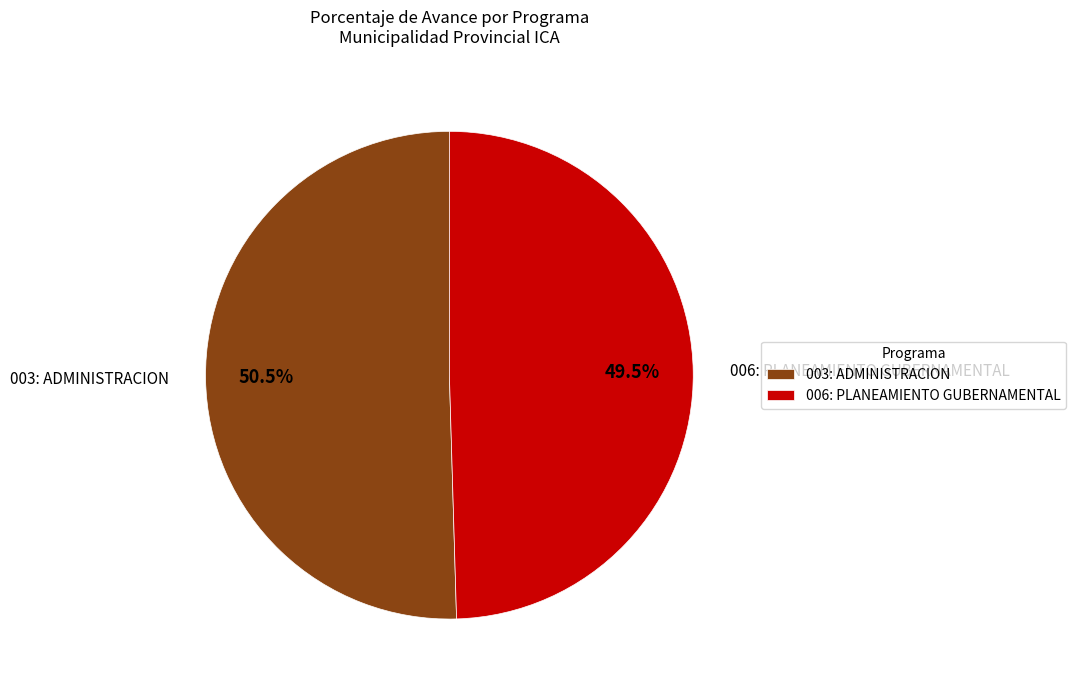

True or false: 003: ADMINISTRACION accounts for 58% of the total.

False